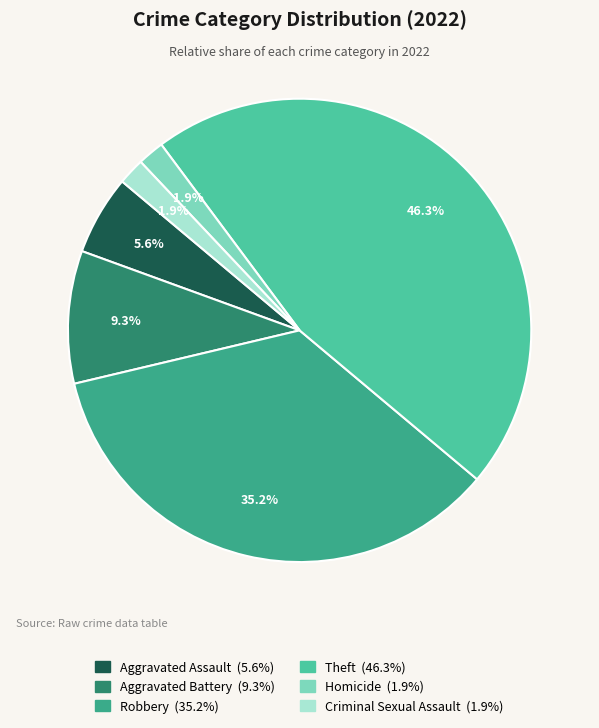

Does any single category account for the majority?

No